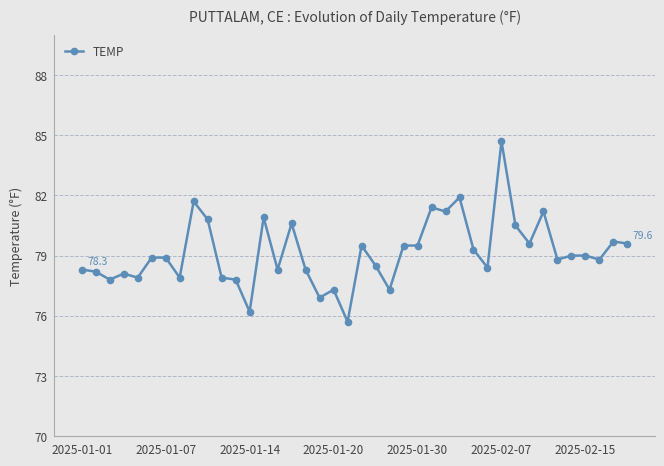

Does the chart have visible grid lines?

Yes